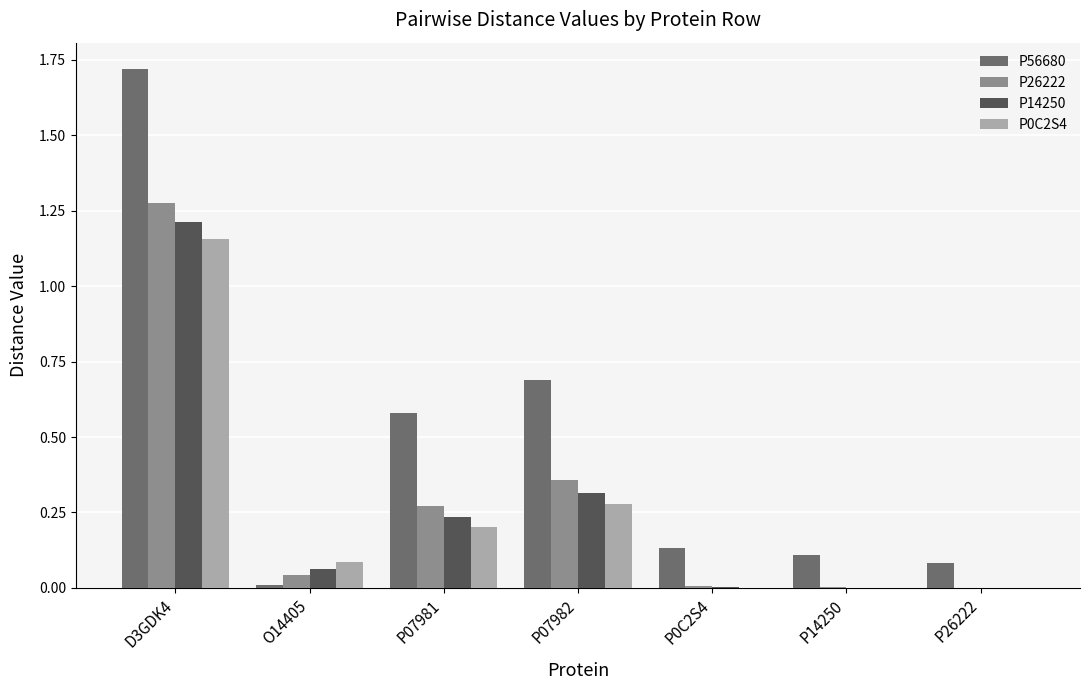

Does the chart contain stacked bars?

No